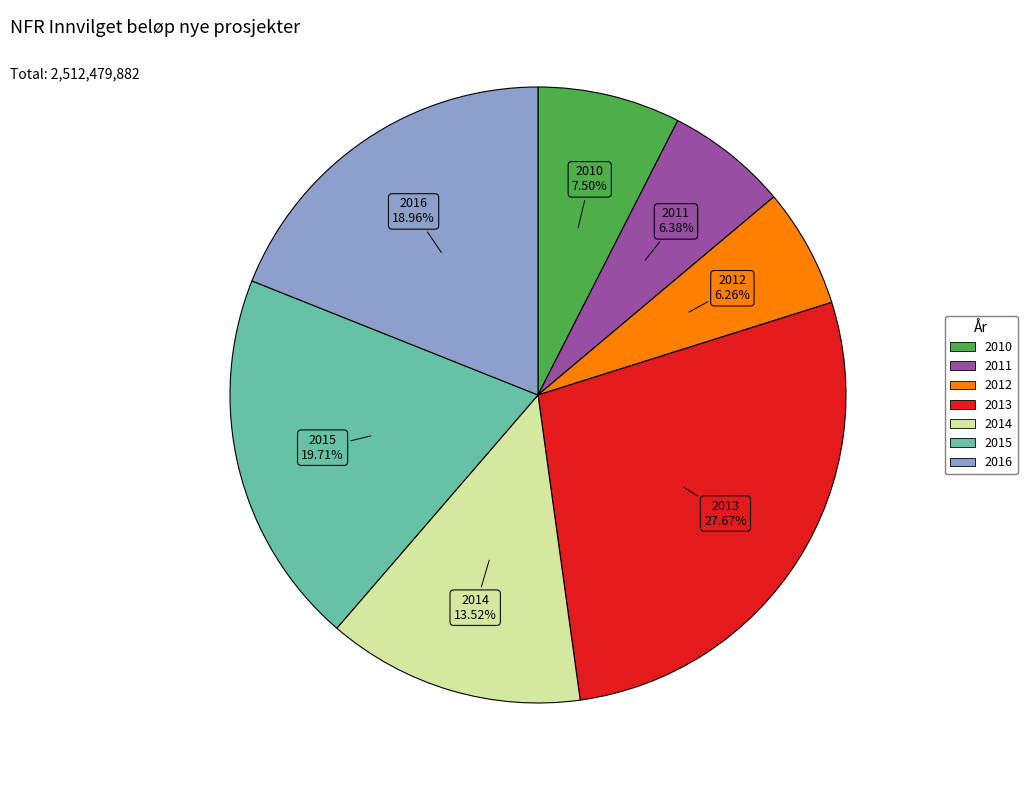

The 2014 slice represents 14% of the pie. True or false?

True